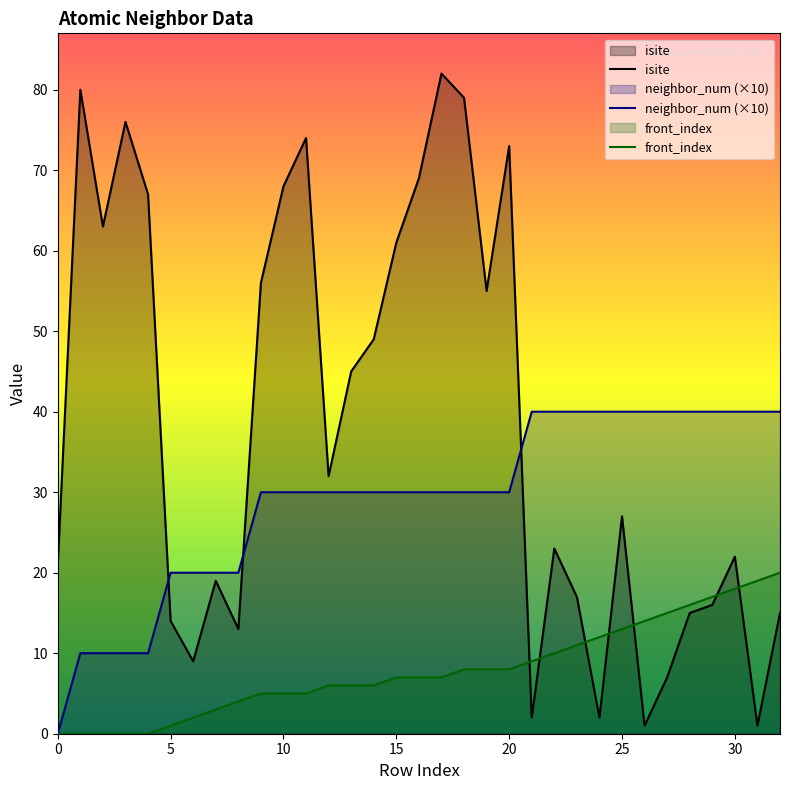

At how many categories does at least one series exceed 46?

14